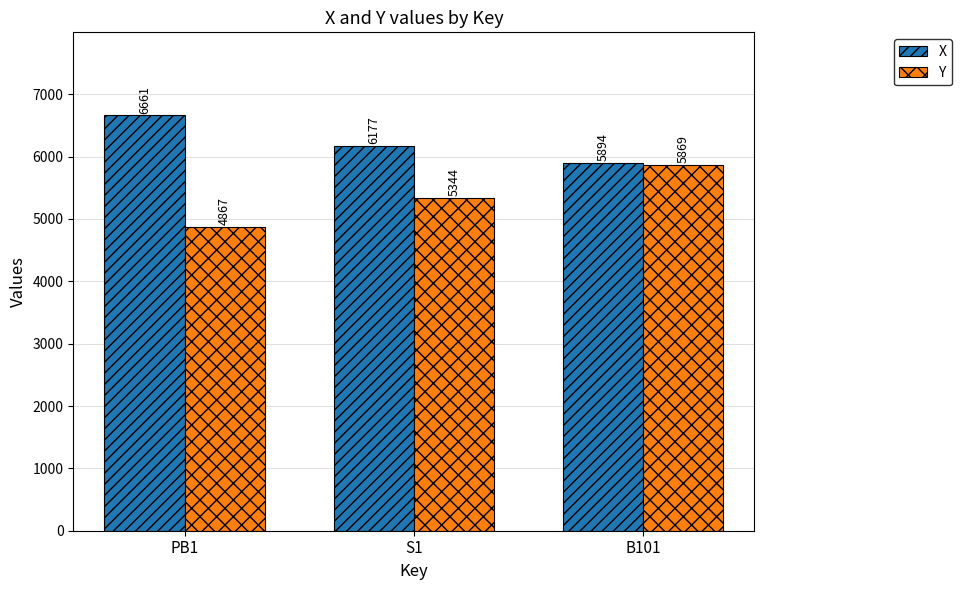

The X series shows 6661 at PB1. True or false?

True